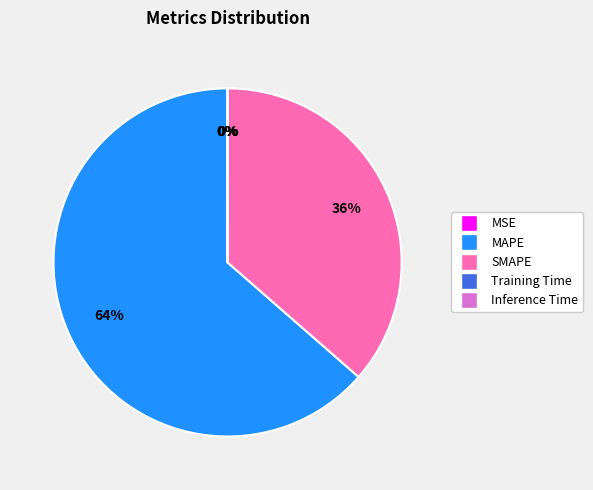

Is MAPE the majority of the pie?

Yes